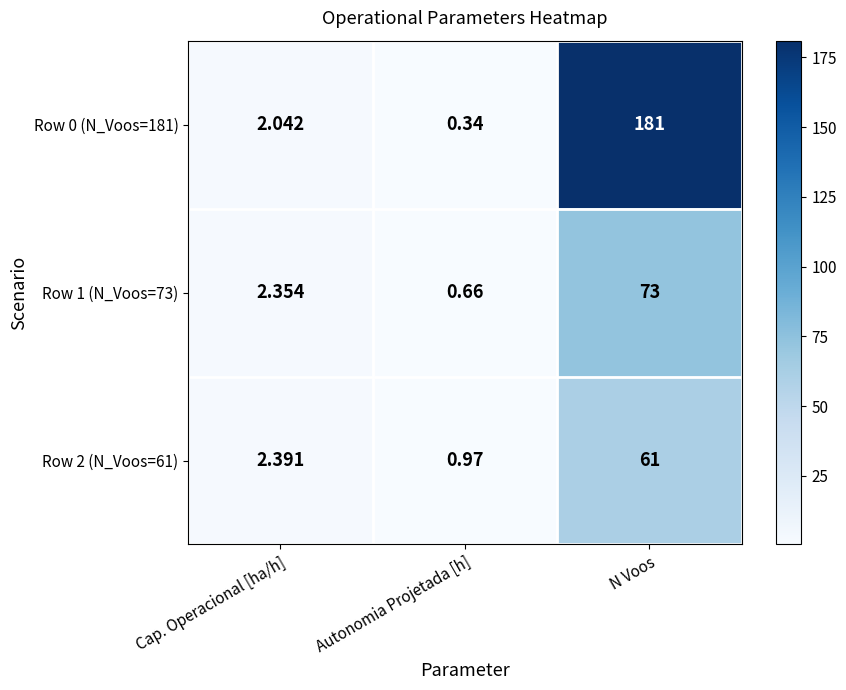

At which label is Row 0 (N_Voos=181) closest to 90?

Cap. Operacional [ha/h]